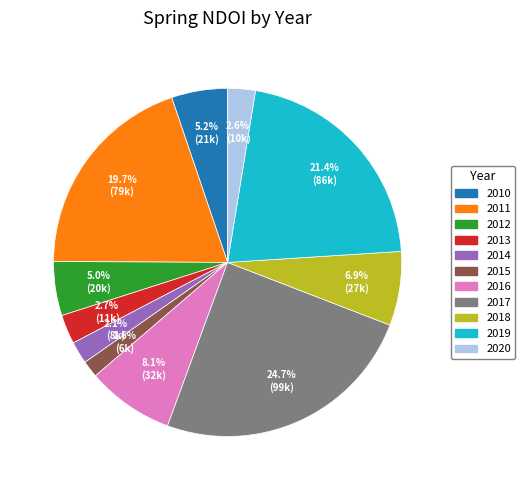

Does any single category account for the majority?

No